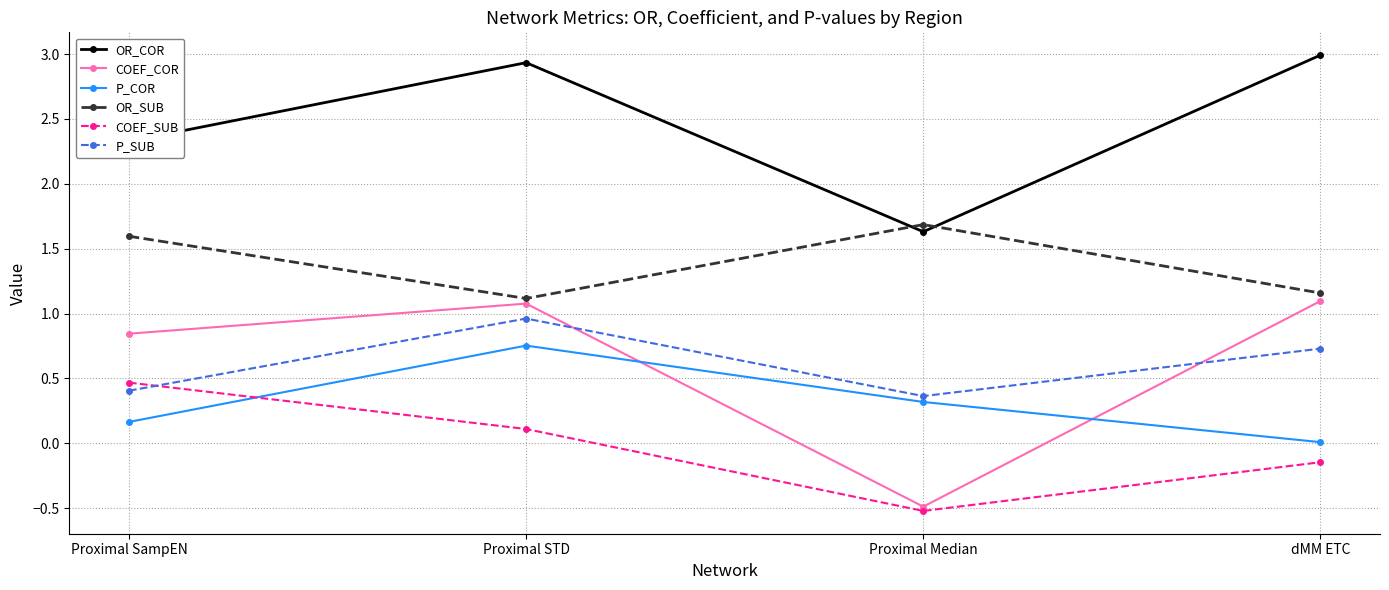

True or false: P_SUB and OR_COR cross at least once.

False